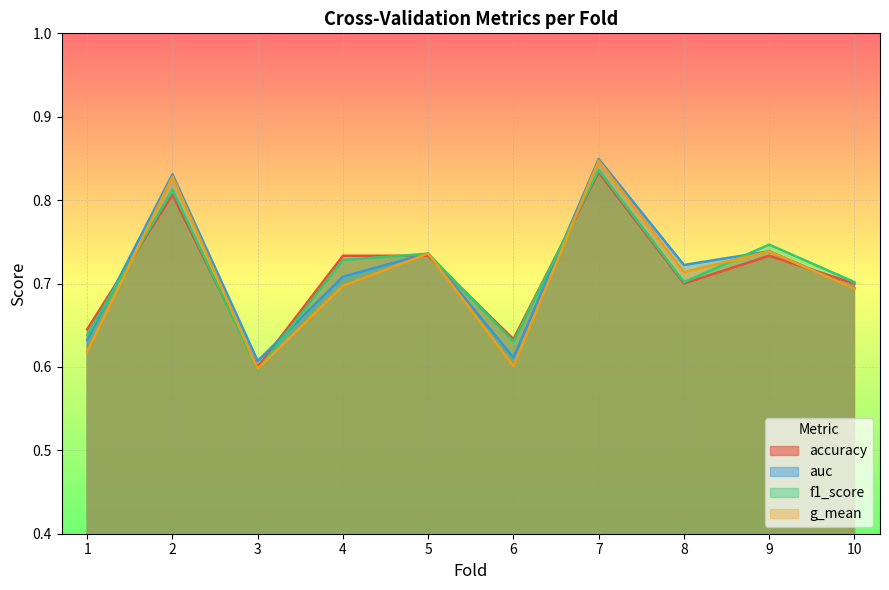

Which series ends up on top after the final intersection of g_mean and f1_score?

f1_score